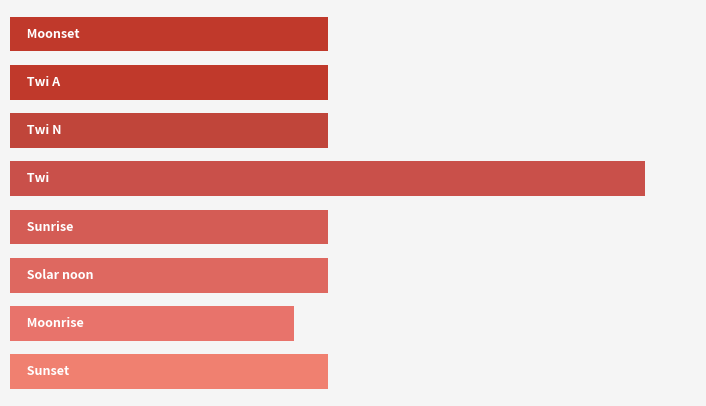

What is the minimum value shown in the chart?

25